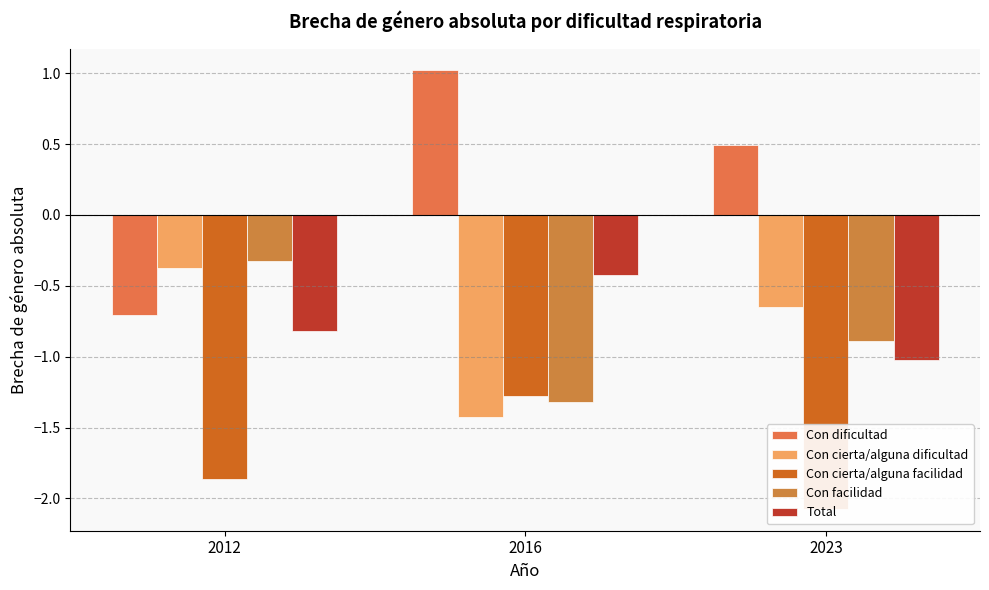

At how many categories does at least one series exceed 0?

2